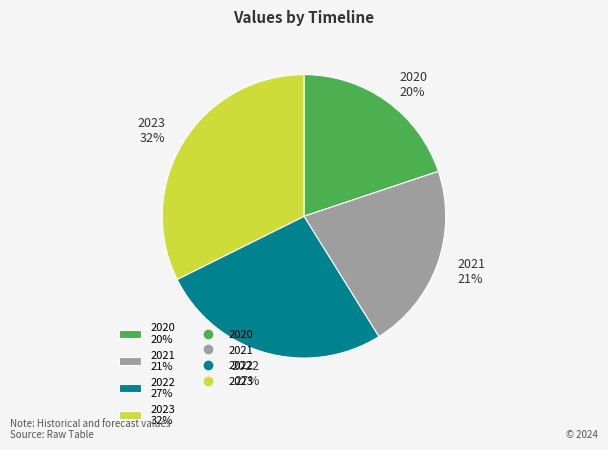

Which has a higher value, 2020 or 2022?

2022